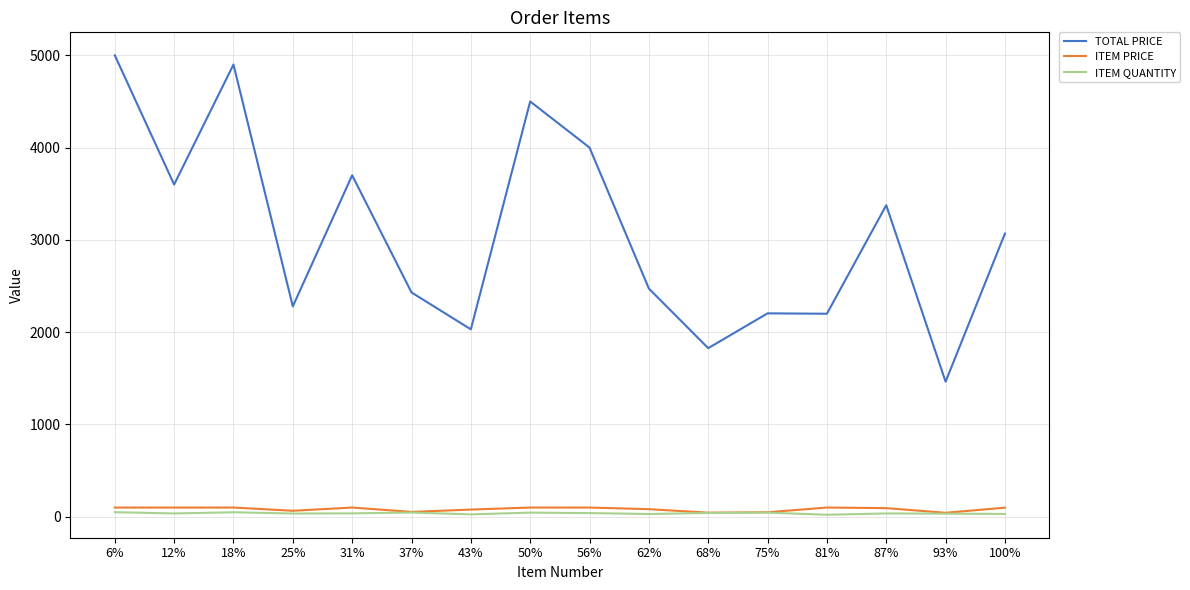

How many lines are shown in the chart?

3